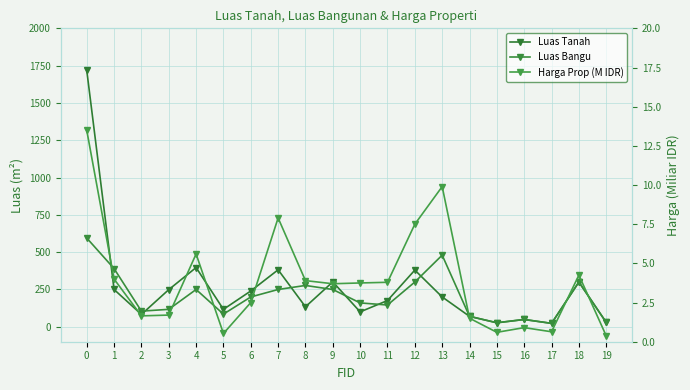

The Luas Tanah series shows 49.0 at 16. True or false?

True